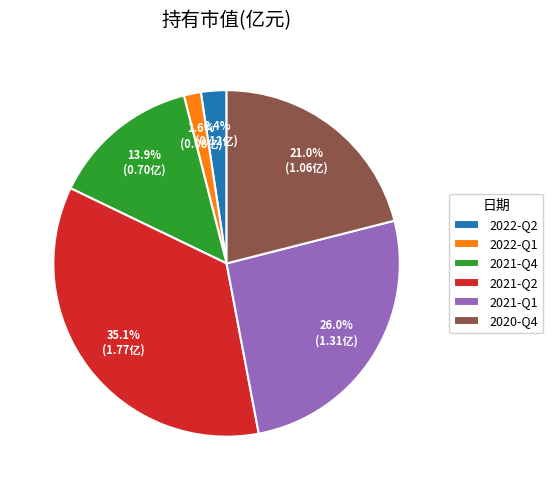

Combined, what portion of the pie is 2021-Q4 and 2021-Q1?

39.9%